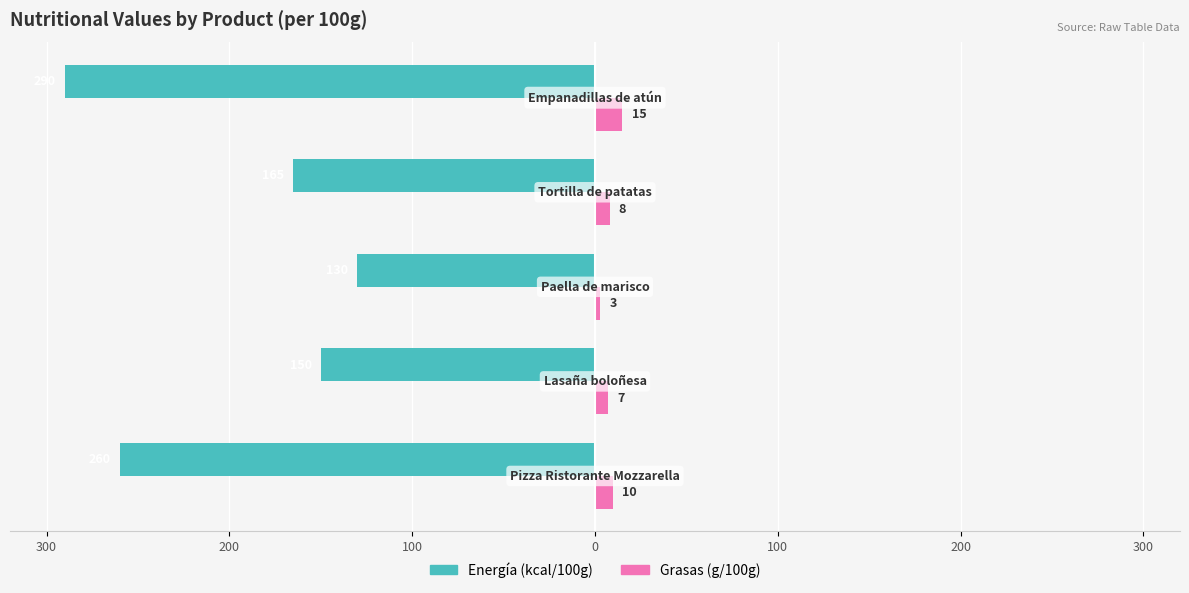

What are all the series names shown in the legend?

Energía (kcal/100g), Grasas (g/100g)